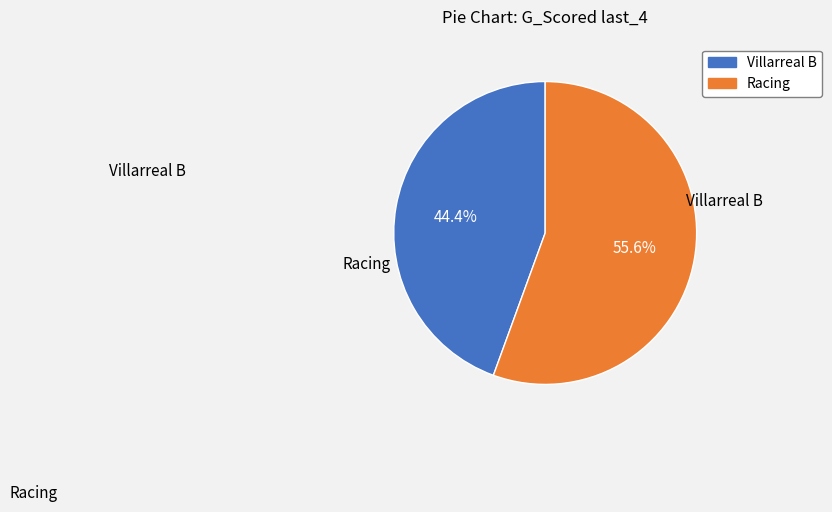

Is it true that Racing is 56% of the pie?

True